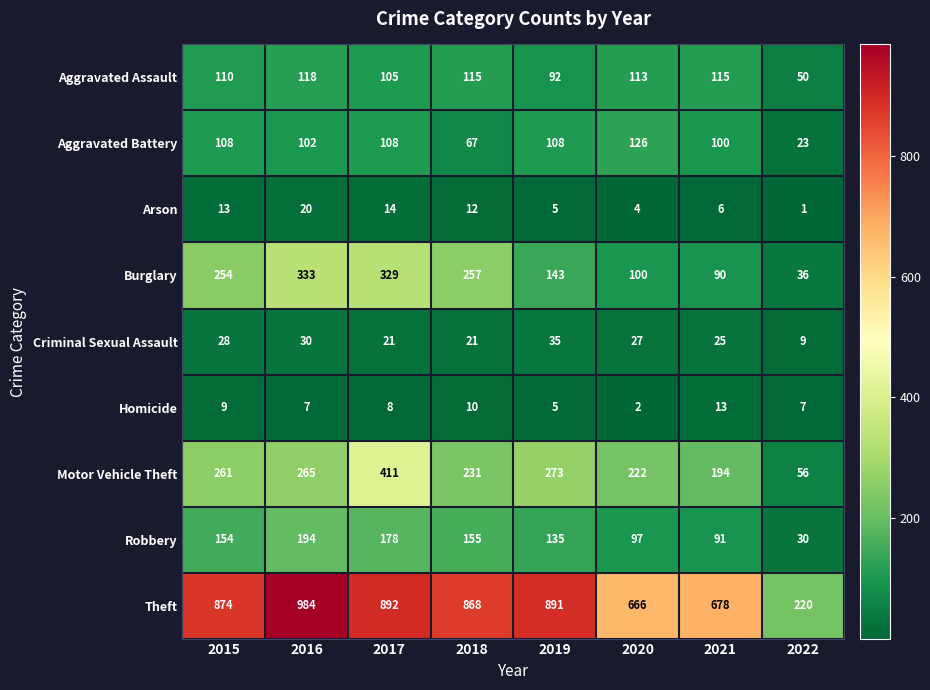

What is the minimum value for Aggravated Battery?

23